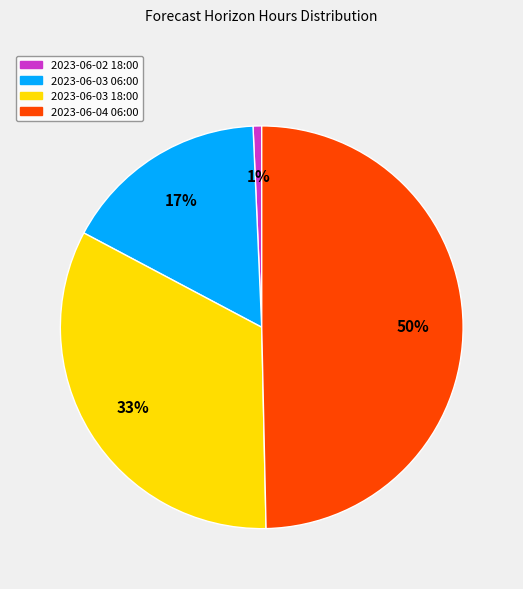

Which has a higher value, 2023-06-02 18:00 or 2023-06-03 18:00?

2023-06-03 18:00